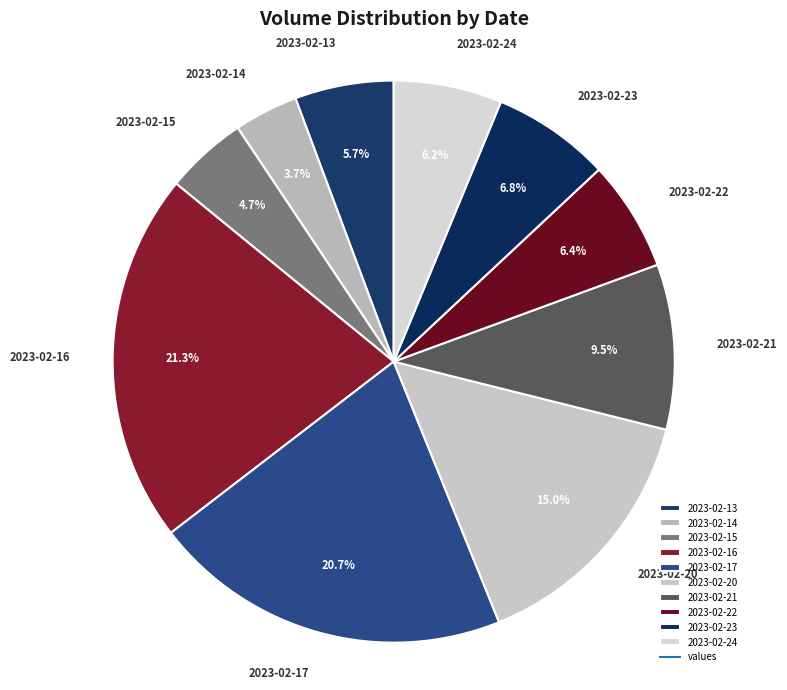

Combined, what portion of the pie is 2023-02-23 and 2023-02-22?

13.2%